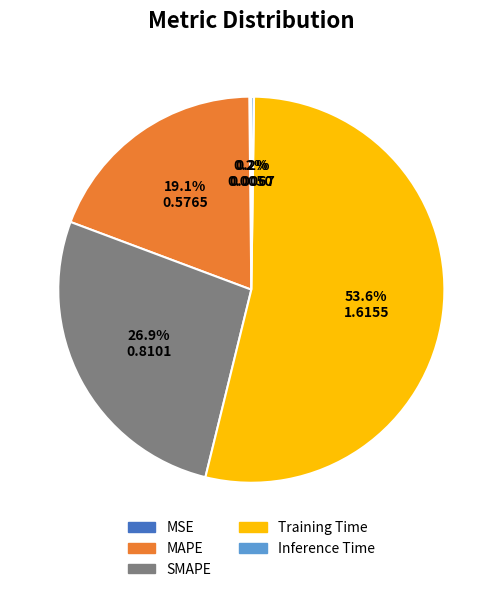

What is the ratio of the value at MAPE to the value at Training Time?

0.4